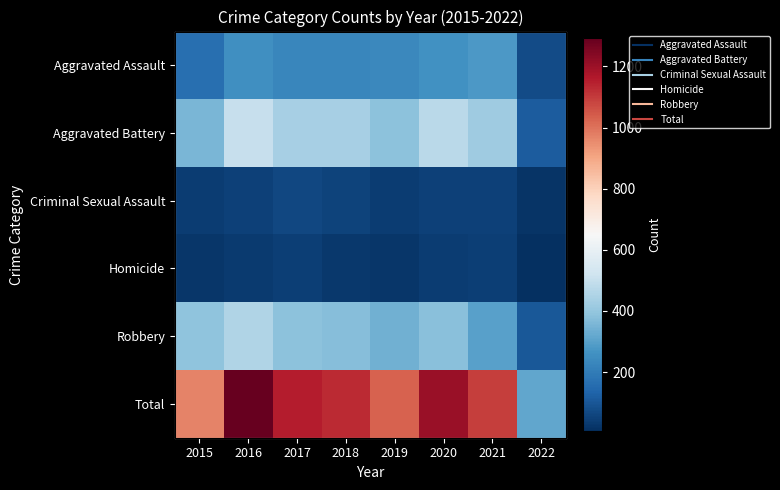

At how many categories does at least one series exceed 1217?

1